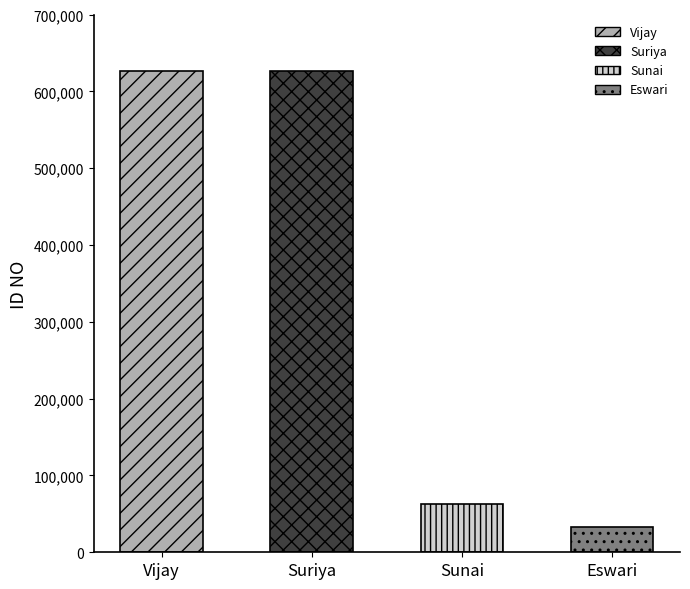

What is the value of the 2nd bar from the left?

626263